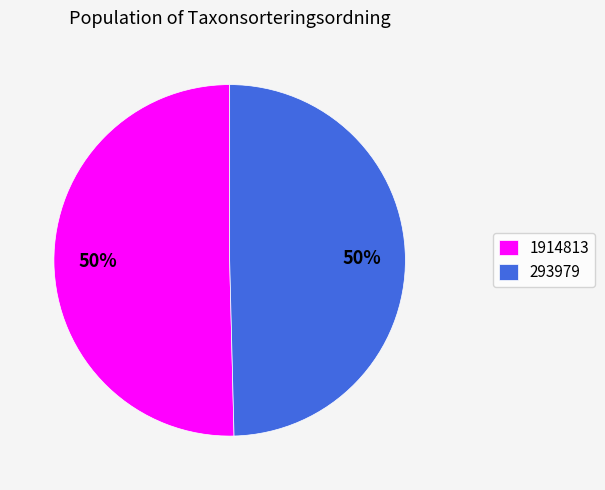

How many segments does this pie chart have?

2